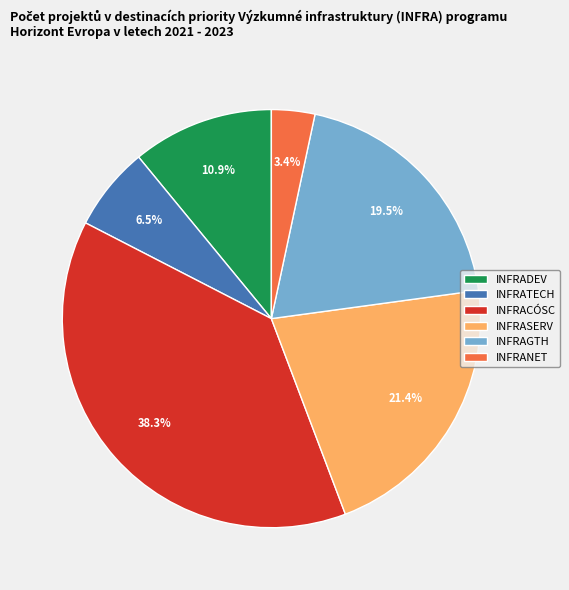

To the nearest percent, what is the average slice percentage?

17%